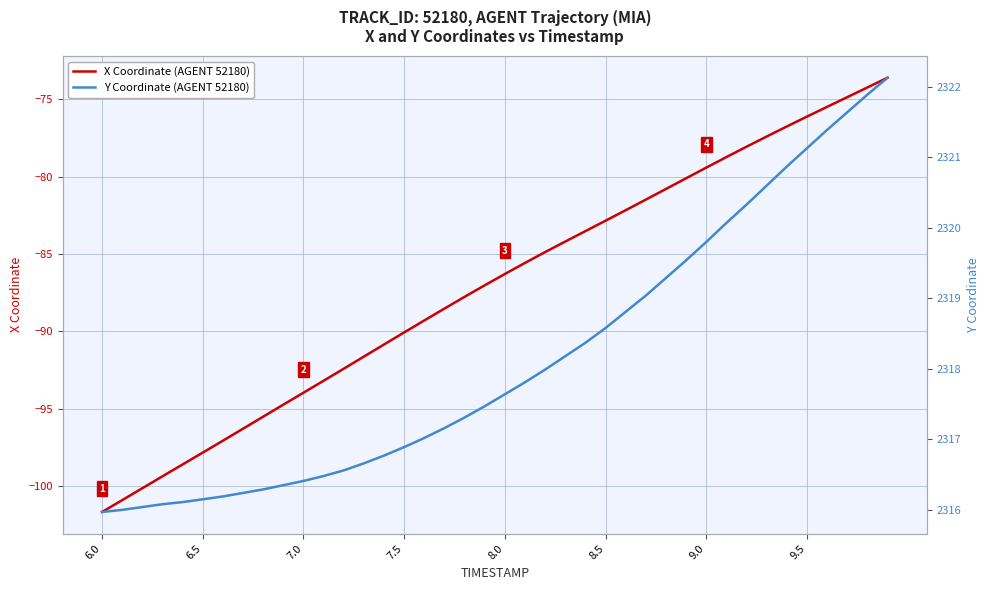

How many data points in Y Coordinate (AGENT 52180) are above 2317?

24